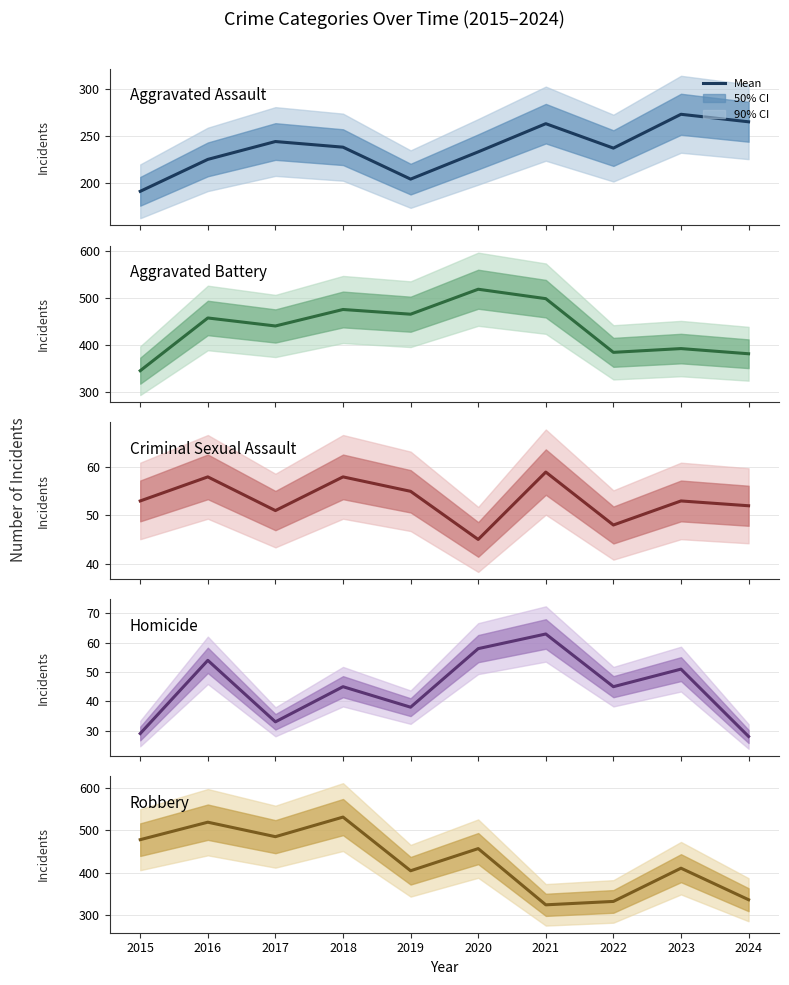

What is the sum of the Criminal Sexual Assault values at 2022 and 2018?

106